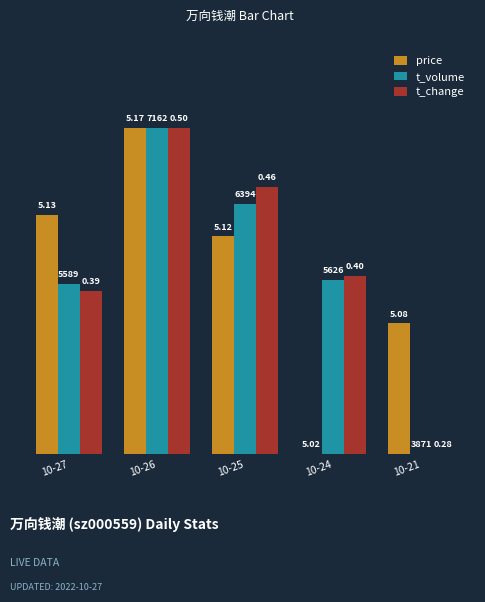

What are all the series names shown in the legend?

price, t_volume, t_change